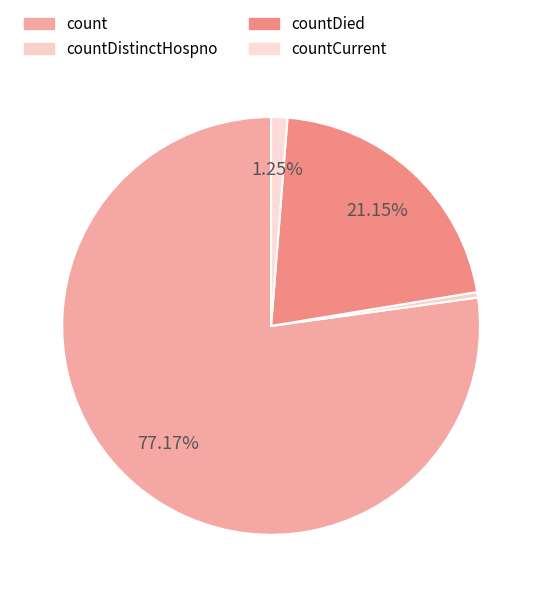

What is the largest slice in the pie chart?

count